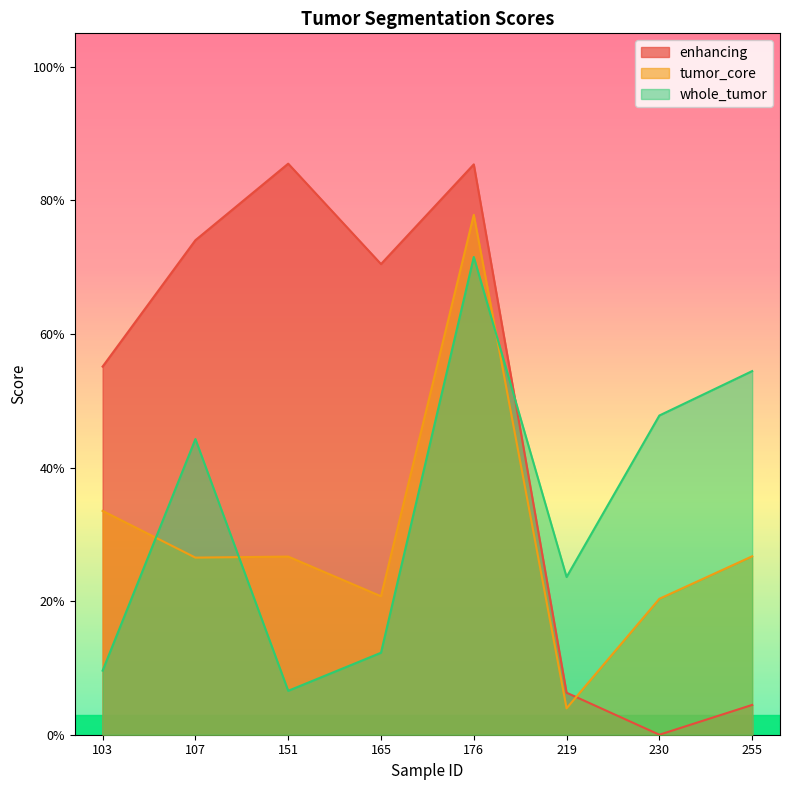

Reading right to left, extract all data points from this chart.

enhancing: 0.0	0.0	0.1	0.9	0.7	0.9	0.7	0.6
tumor_core: 0.3	0.2	0.0	0.8	0.2	0.3	0.3	0.3
whole_tumor: 0.5	0.5	0.2	0.7	0.1	0.1	0.4	0.1